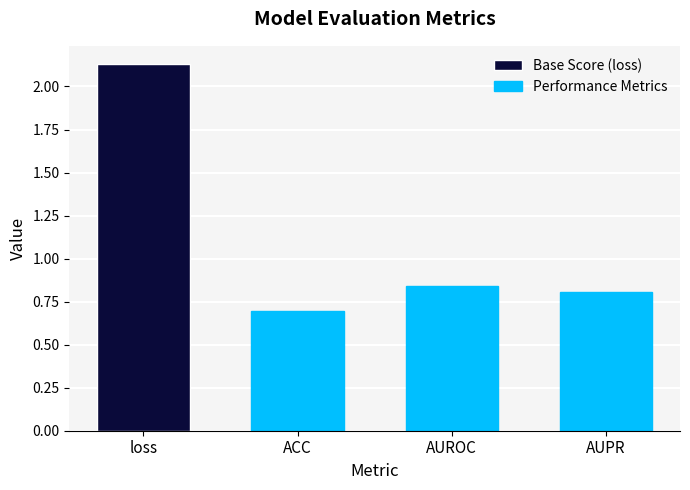

Which category has the lowest value across all series?

ACC